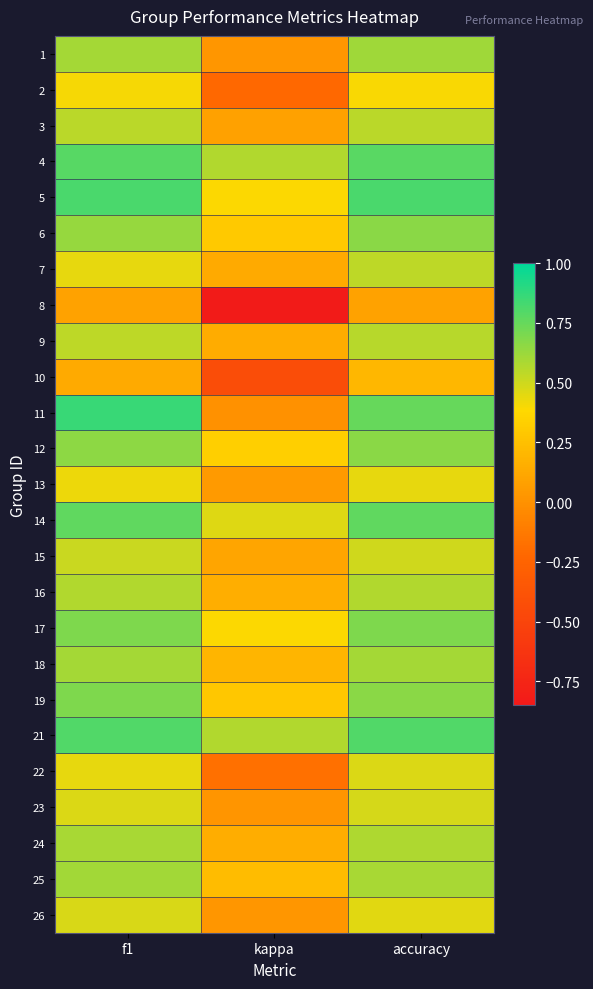

Reading left to right, what are all the values shown in this chart?

1: f1=0.6	kappa=0.0	accuracy=0.6
2: f1=0.4	kappa=-0.2	accuracy=0.4
3: f1=0.5	kappa=0.1	accuracy=0.6
4: f1=0.8	kappa=0.6	accuracy=0.8
5: f1=0.8	kappa=0.4	accuracy=0.8
6: f1=0.6	kappa=0.3	accuracy=0.7
7: f1=0.4	kappa=0.1	accuracy=0.5
8: f1=0.1	kappa=-0.8	accuracy=0.1
9: f1=0.5	kappa=0.1	accuracy=0.6
10: f1=0.1	kappa=-0.4	accuracy=0.2
11: f1=0.9	kappa=0.0	accuracy=0.8
12: f1=0.7	kappa=0.3	accuracy=0.7
13: f1=0.4	kappa=0.1	accuracy=0.4
14: f1=0.8	kappa=0.5	accuracy=0.8
15: f1=0.5	kappa=0.1	accuracy=0.5
16: f1=0.6	kappa=0.2	accuracy=0.6
17: f1=0.7	kappa=0.4	accuracy=0.7
18: f1=0.6	kappa=0.2	accuracy=0.6
19: f1=0.7	kappa=0.3	accuracy=0.7
21: f1=0.8	kappa=0.6	accuracy=0.8
22: f1=0.4	kappa=-0.2	accuracy=0.5
23: f1=0.5	kappa=0.0	accuracy=0.5
24: f1=0.6	kappa=0.1	accuracy=0.6
25: f1=0.6	kappa=0.2	accuracy=0.6
26: f1=0.5	kappa=0.0	accuracy=0.5